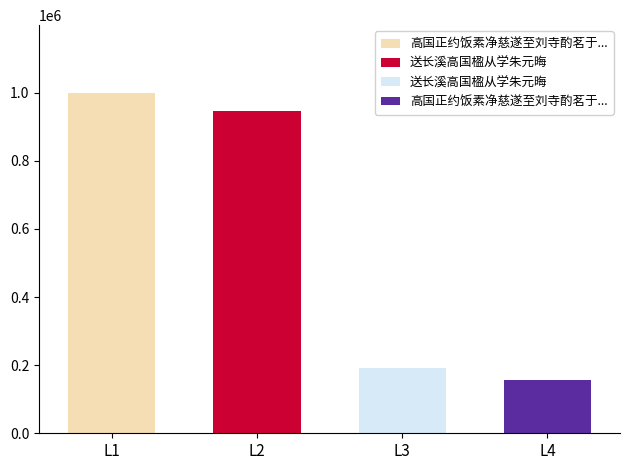

Where is the data nearest to the value 577364?

送长溪高国楹从学朱元晦